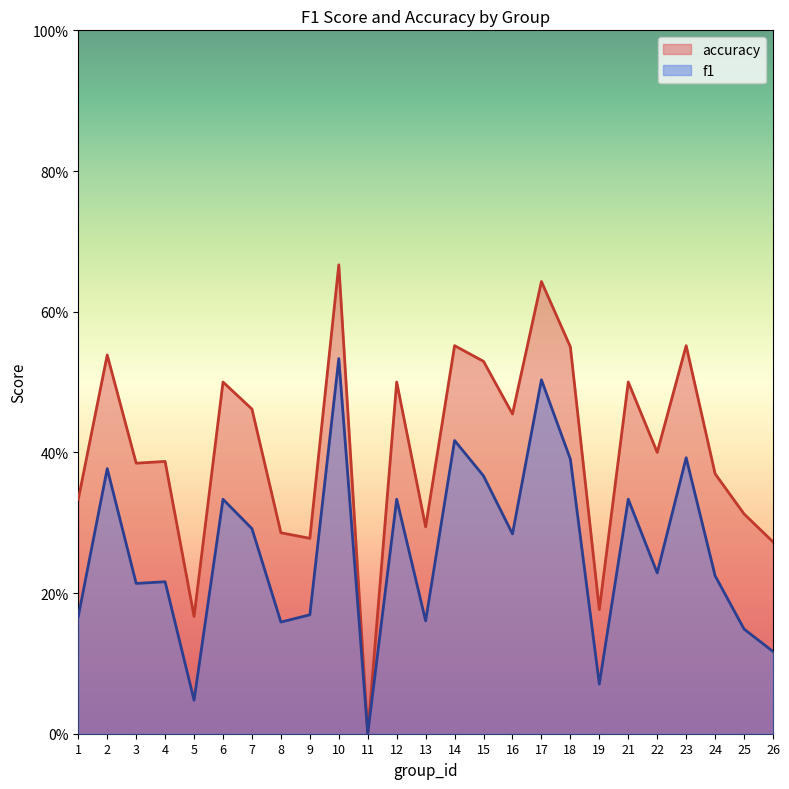

True or false: f1 has a value of 0.4 at 18.

True